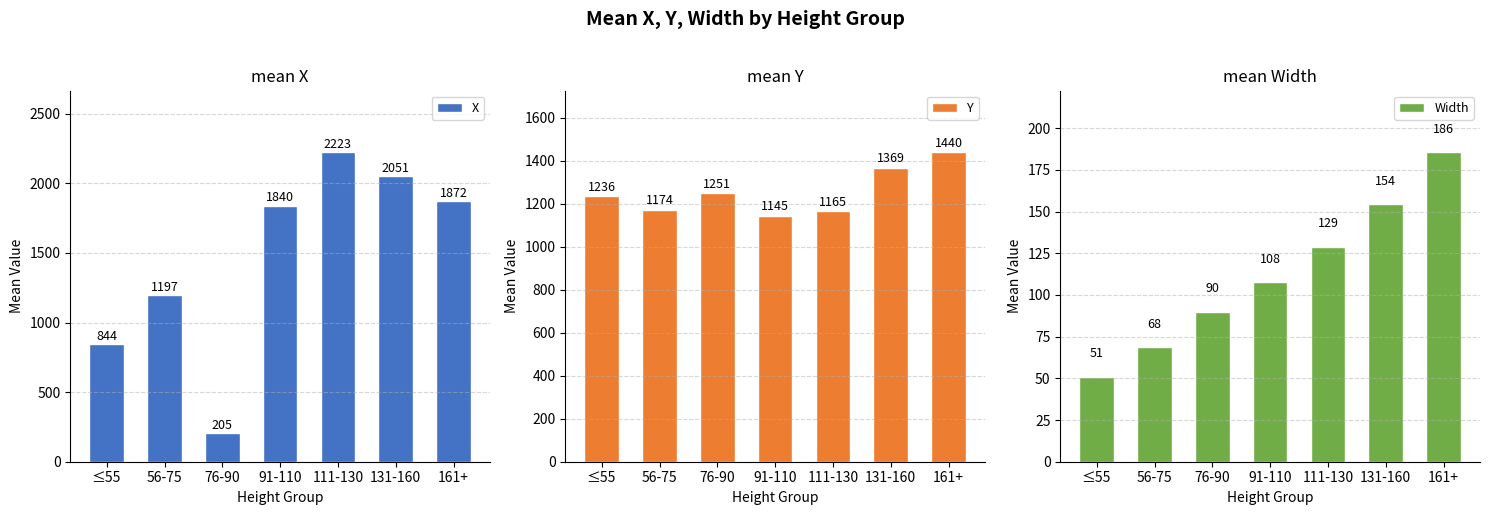

How many bars are there in total?

21